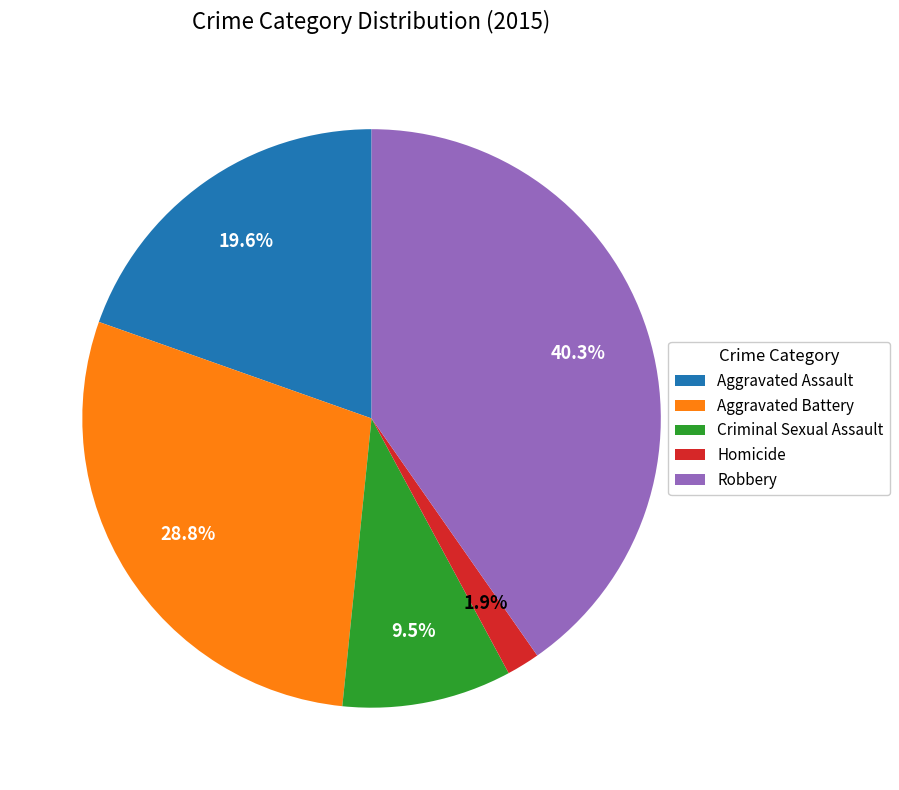

True or false: Aggravated Battery accounts for 29% of the total.

True